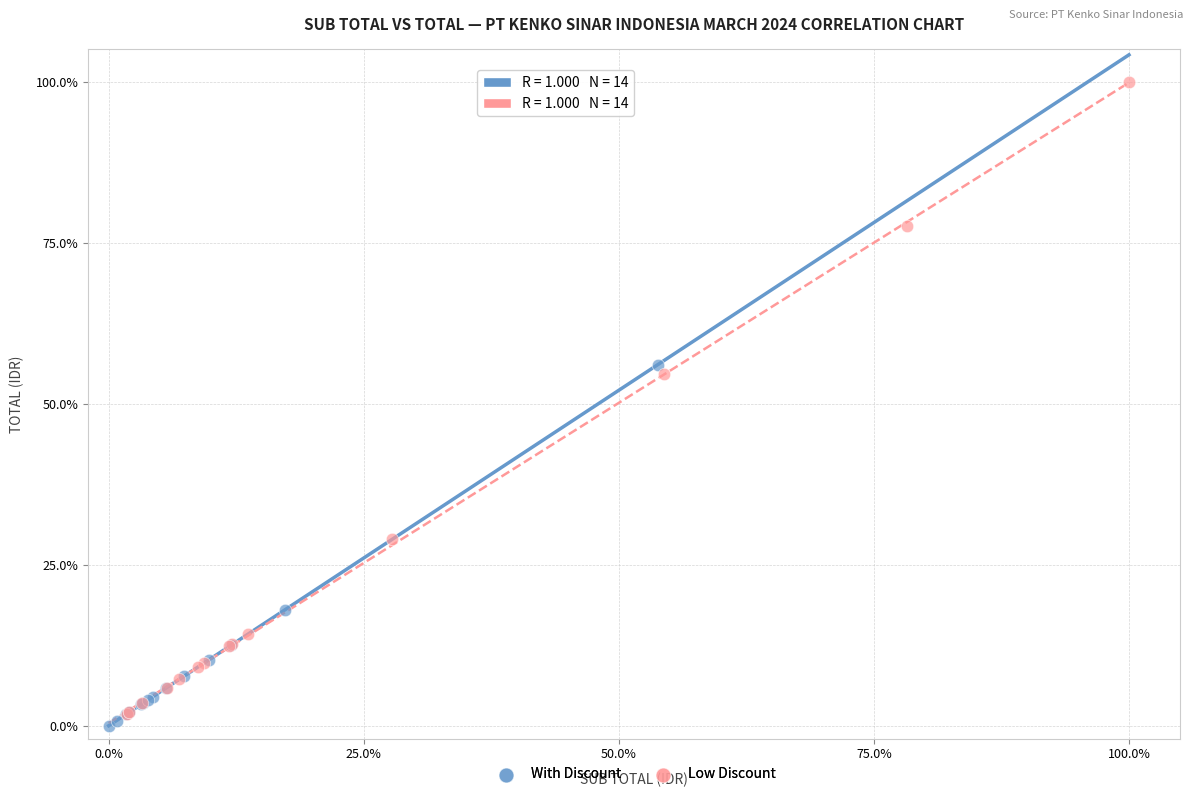

Which series contains the highest Y value?

Low Discount